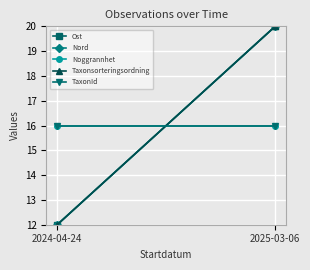

True or false: Taxonsorteringsordning has a value of 8 at 2025-03-06.

False